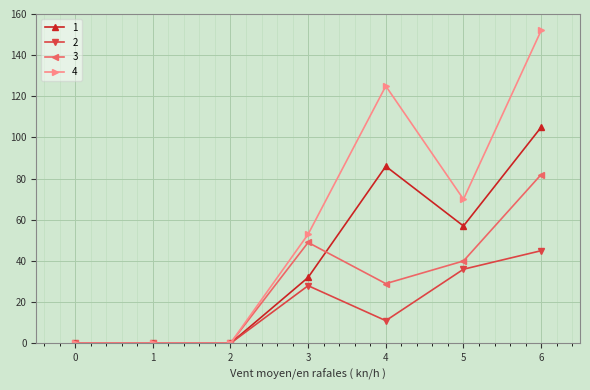

Where is 2 nearest to the value 22?

3